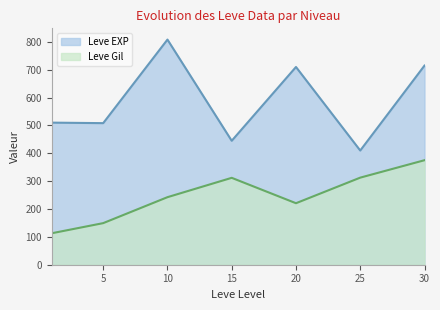

What is the sum of all Leve Gil values?

1725.6